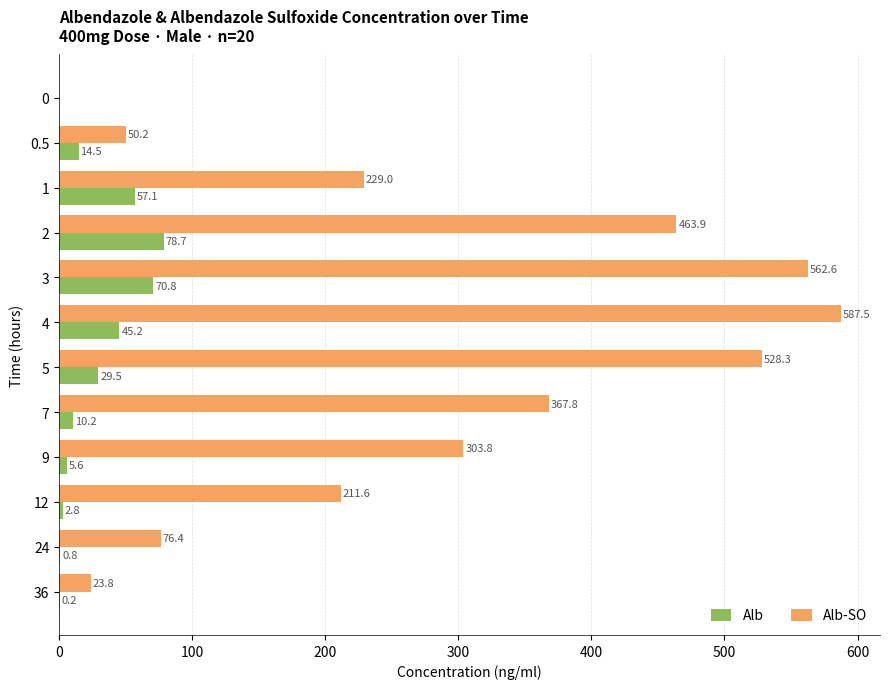

What is the sum of the Alb-SO values at 3 and 2?

1026.5